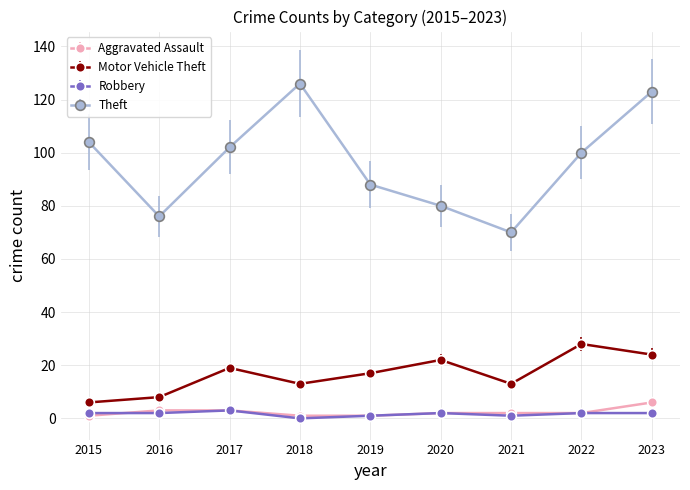

Is the value of Aggravated Assault at 2023 greater than the value of Theft at 2021?

No